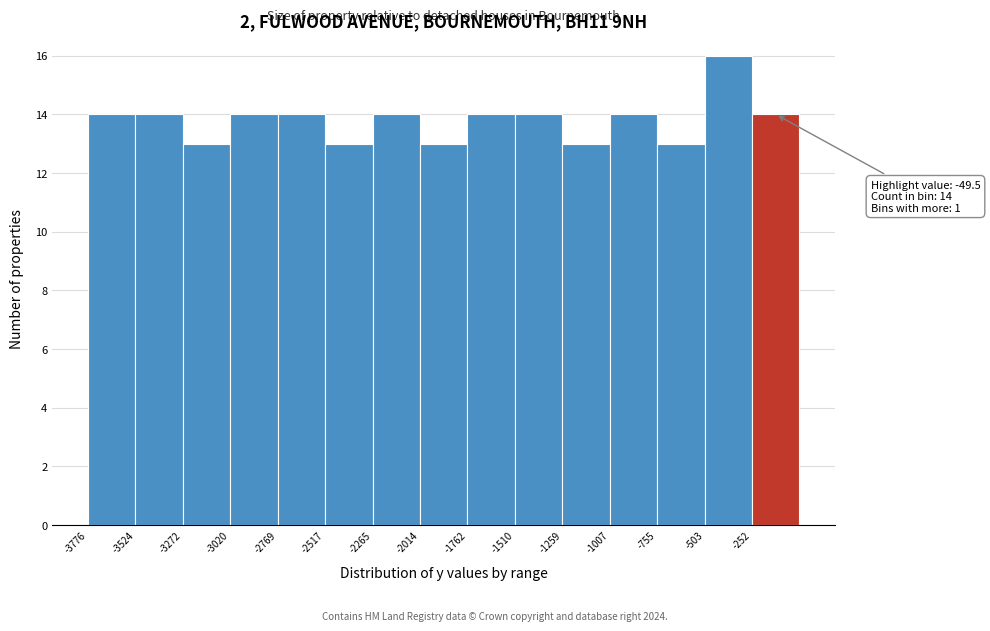

Which range on the x-axis has the tallest bar?

-500 to -250